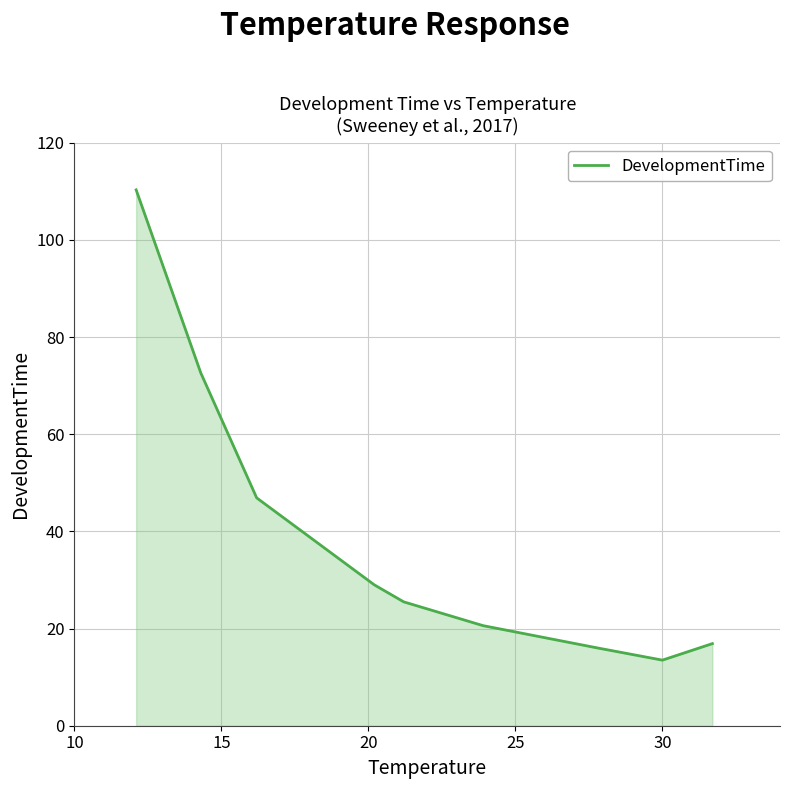

What is the difference between the maximum and minimum values?

96.8